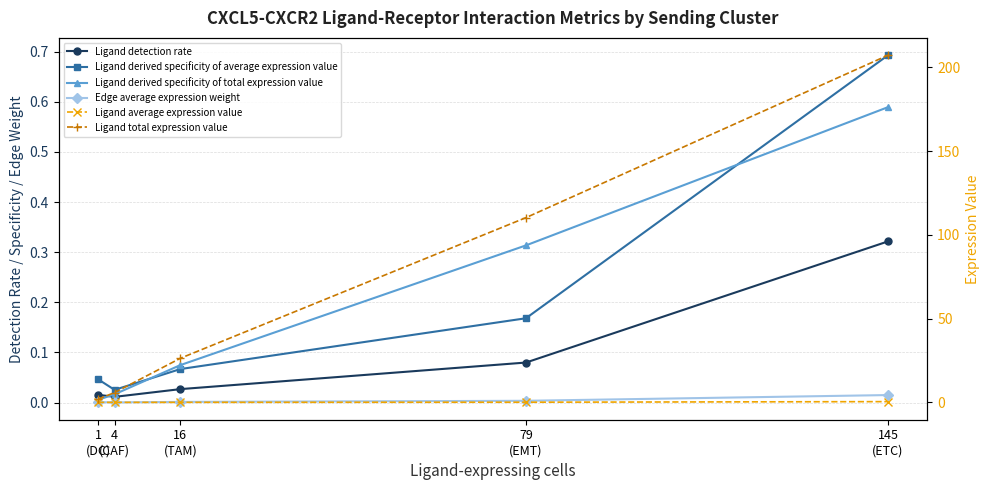

True or false: Ligand total expression value has a value of 110.3 at 79
(EMT).

True